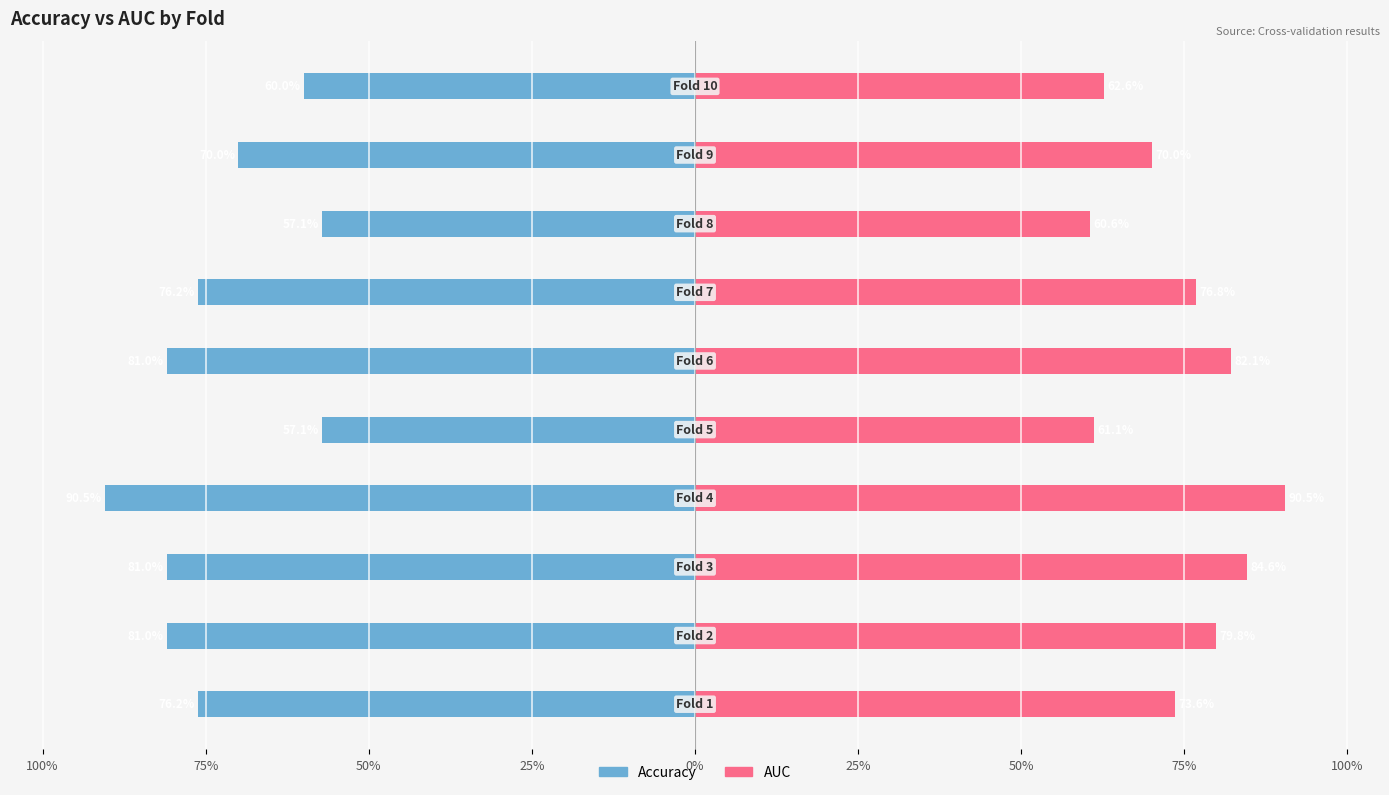

Which series changed the most between 25% and 9?

accuracy